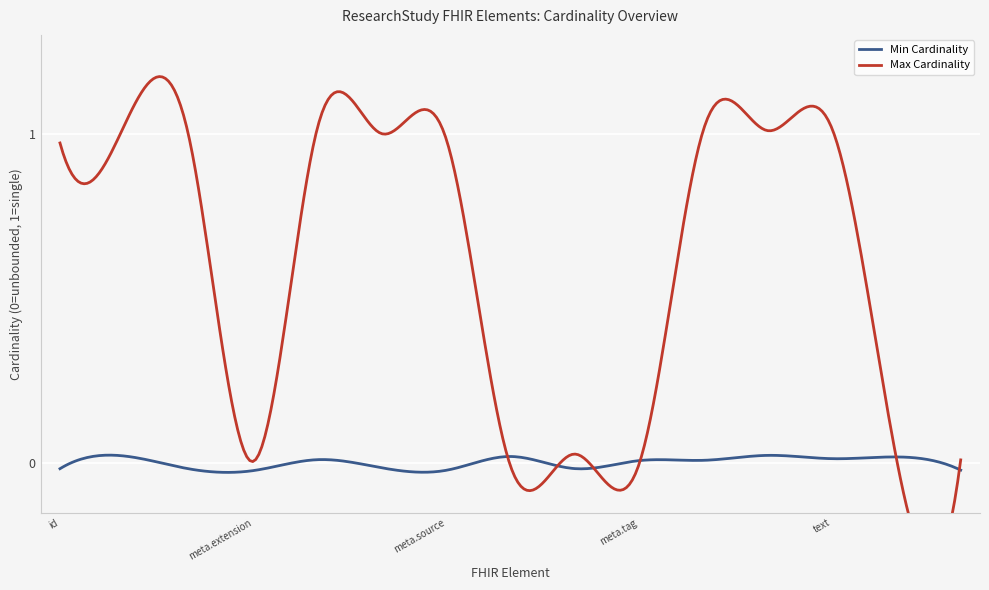

At which category is the sum across all series the highest?

ResearchStudy.id